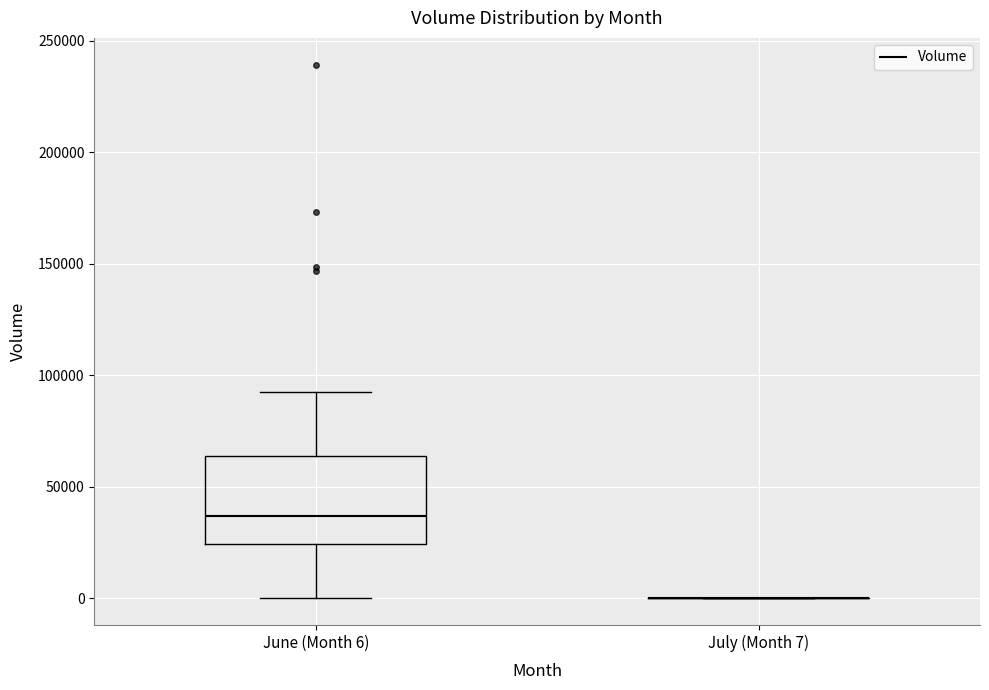

Reading left to right, transcribe this box plot: for each box, give where its median line is, the range the box spans, and where its two whiskers end, as read against the y-axis. The values are not printed on the chart, so give them approximately, as read against the axis.

June (Month 6): median 35000, box 25000 to 65000, whiskers 0 to 95000
July (Month 7): box collapsed to a line at 0, whiskers 0 to 0